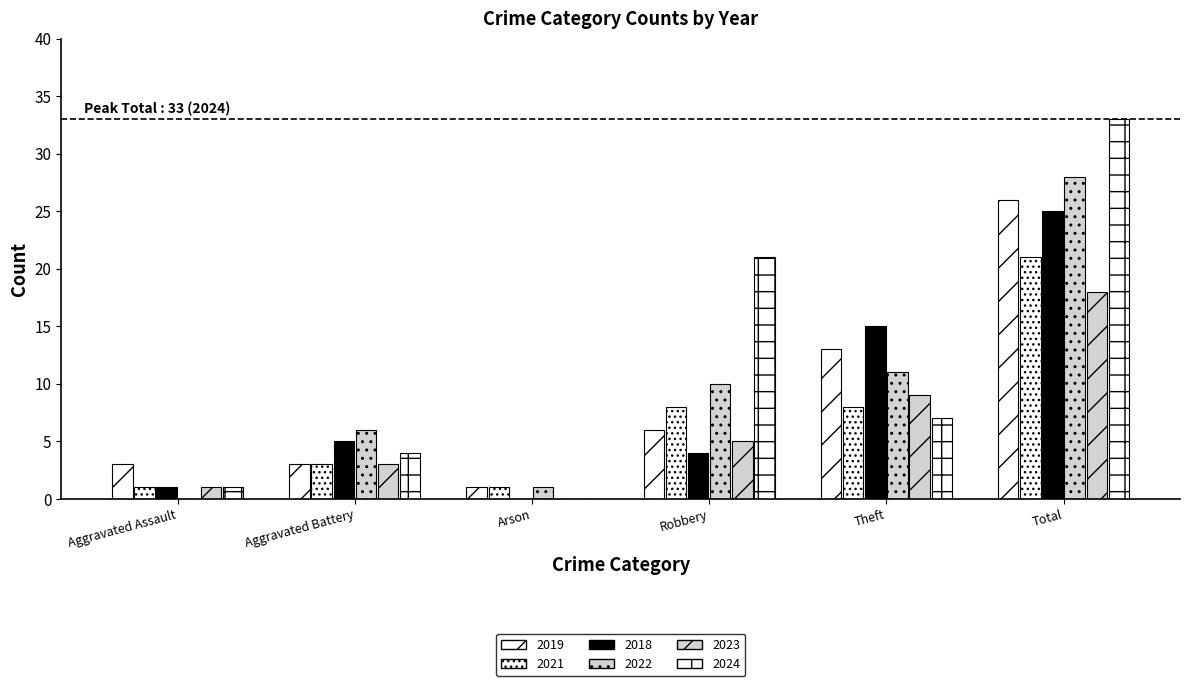

At how many categories does at least one series exceed 9?

3